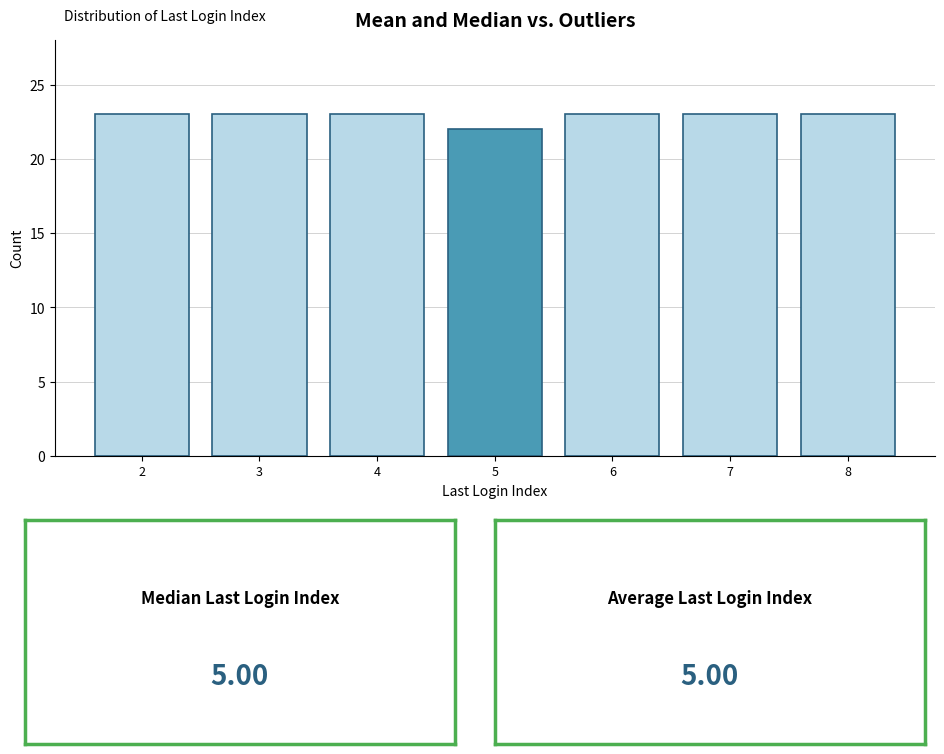

Reading left to right, transcribe this chart: for each bar, give the range it covers on the x-axis and its height. The values are not printed on the chart, so give them approximately, as read against the axis.

1.5 to 2.5: 23
2.5 to 3.5: 23
3.5 to 4.5: 23
4.5 to 5.5: 22
5.5 to 6.5: 23
6.5 to 7.5: 23
7.5 to 8.5: 23